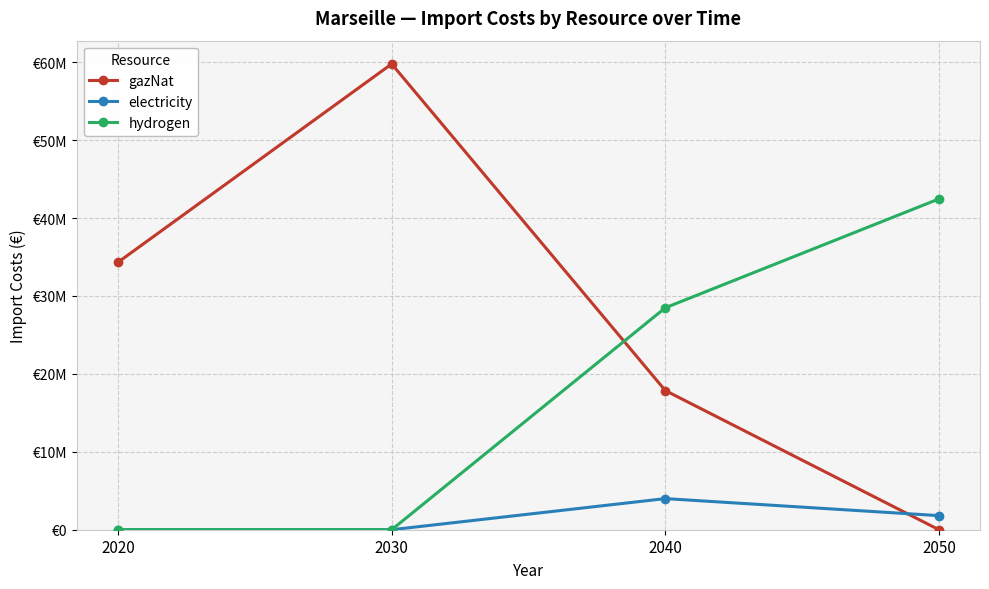

What is the total value across all series at 2050?

44265069.4